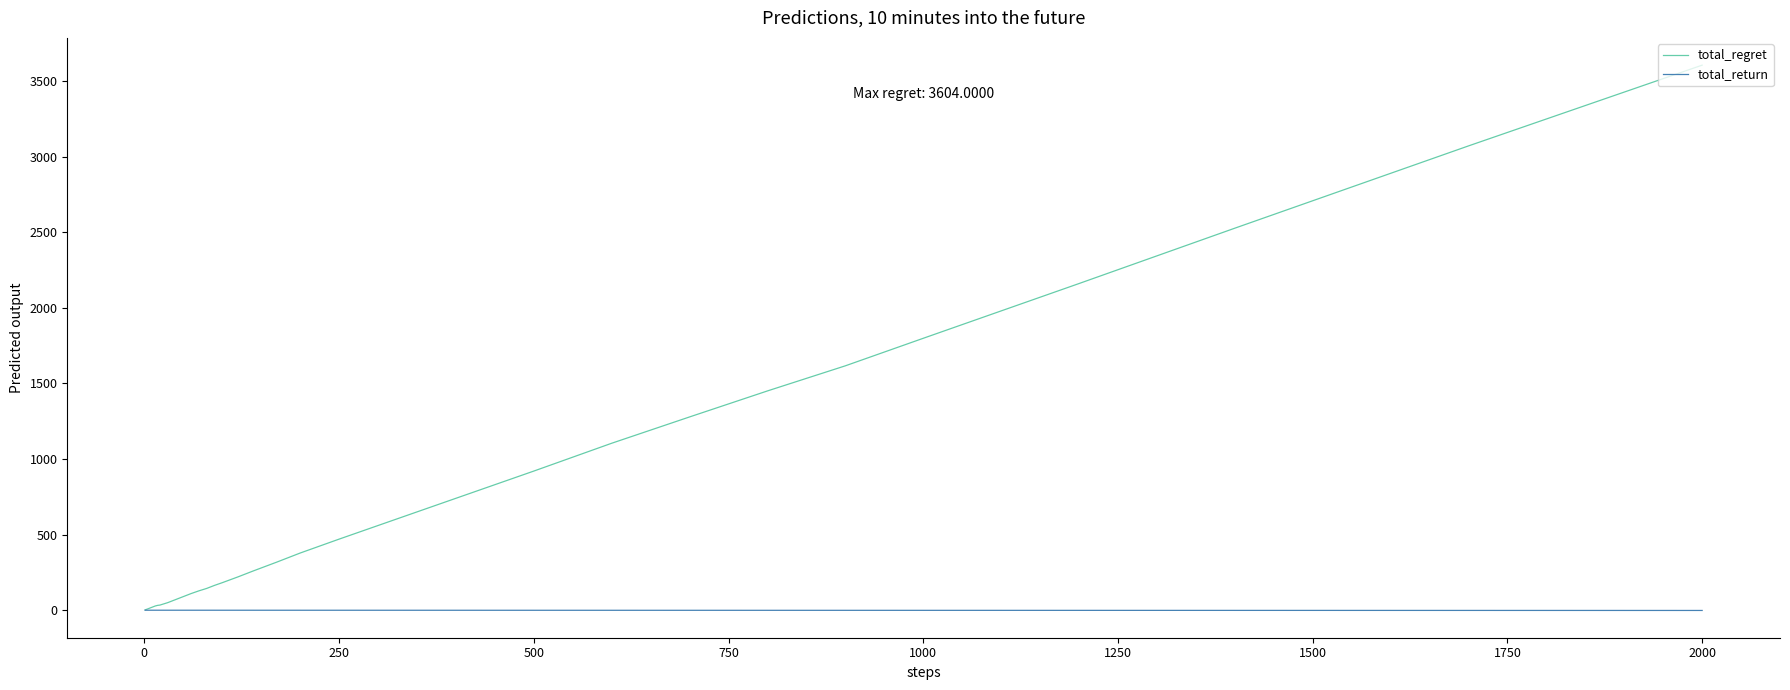

What is the maximum value shown in the chart?

3604.0